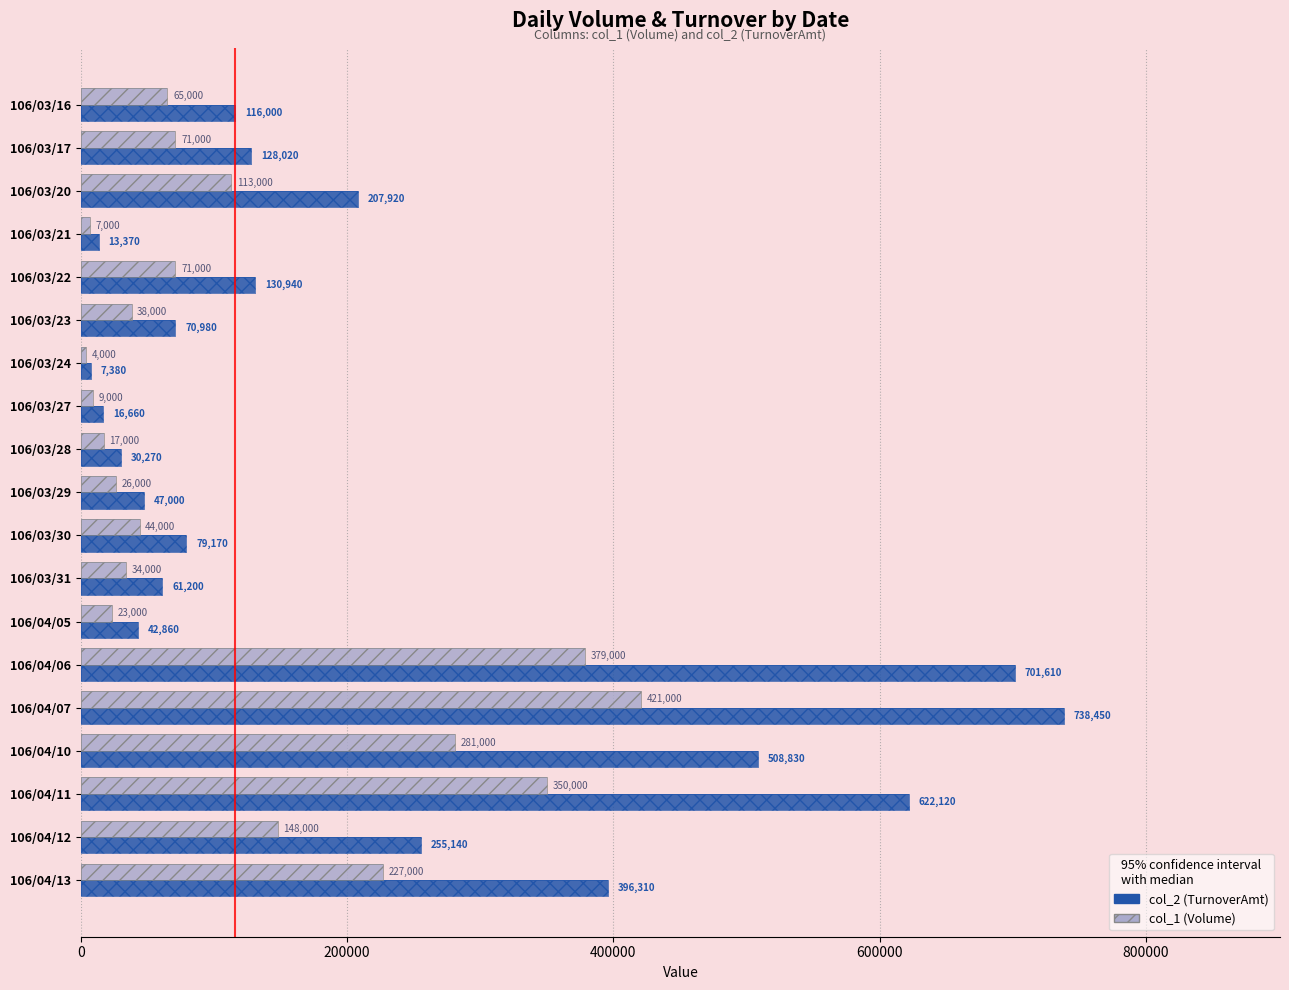

Which series has the largest total across all categories?

col_2 (TurnoverAmt)